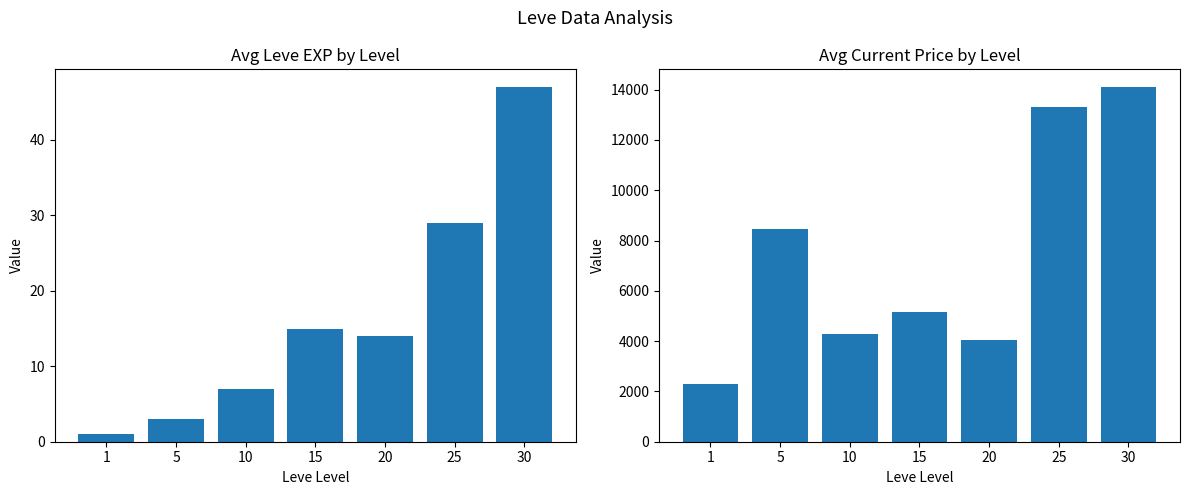

How many bars are there in each group?

2